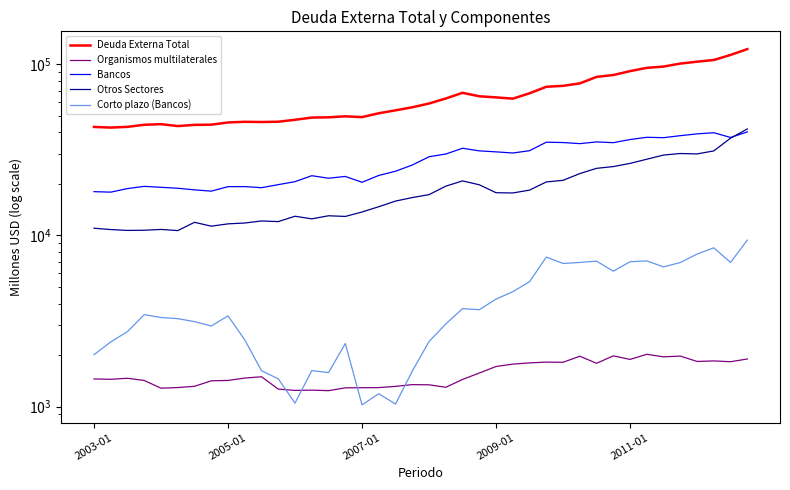

Which series has the largest total across all categories?

Deuda Externa Total